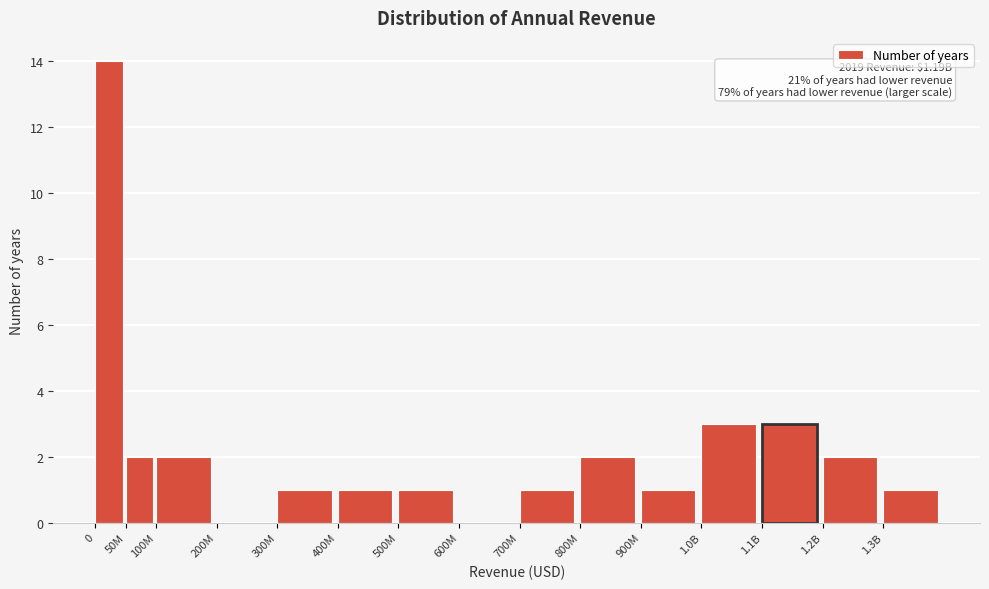

Reading right to left, list all the values displayed in this chart.

1.3B=1	1.2B=2	1.1B=3	1.0B=3	900M=1	800M=2	700M=1	600M=0	500M=1	400M=1	300M=1	200M=0	100M=2	50M=2	0=14